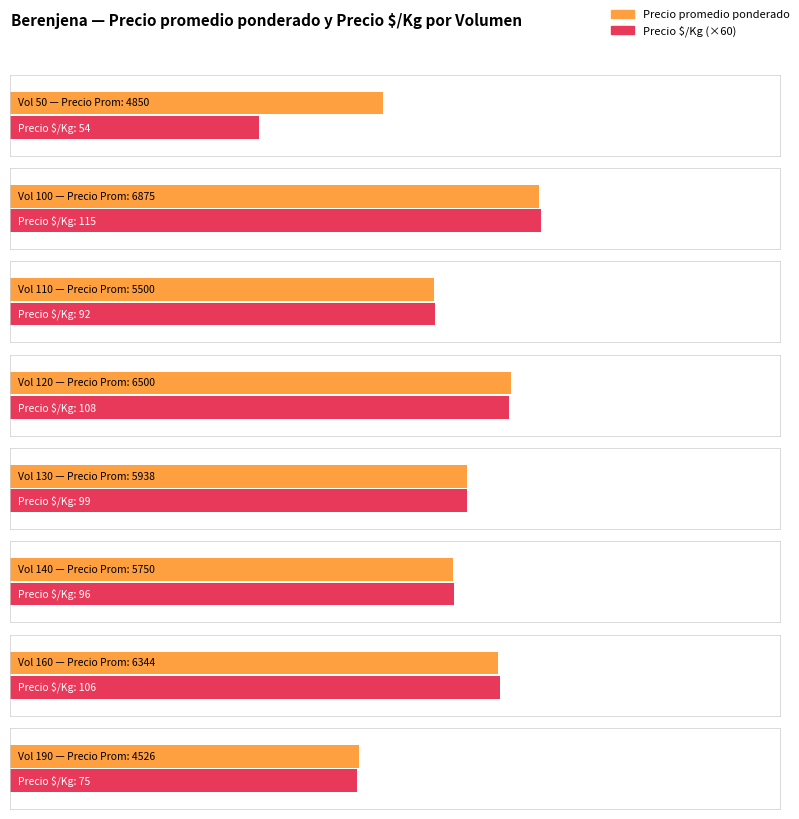

What is the label of the 19th bar from the right?

120